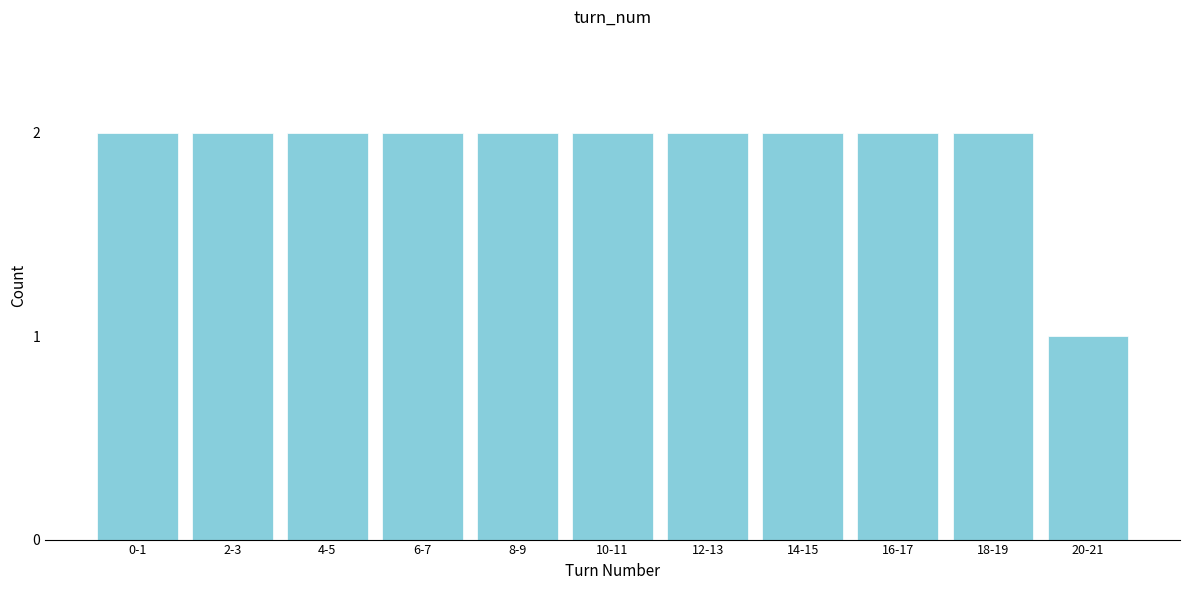

Reading left to right, extract all data points from this chart.

2	2	2	2	2	2	2	2	2	2	1